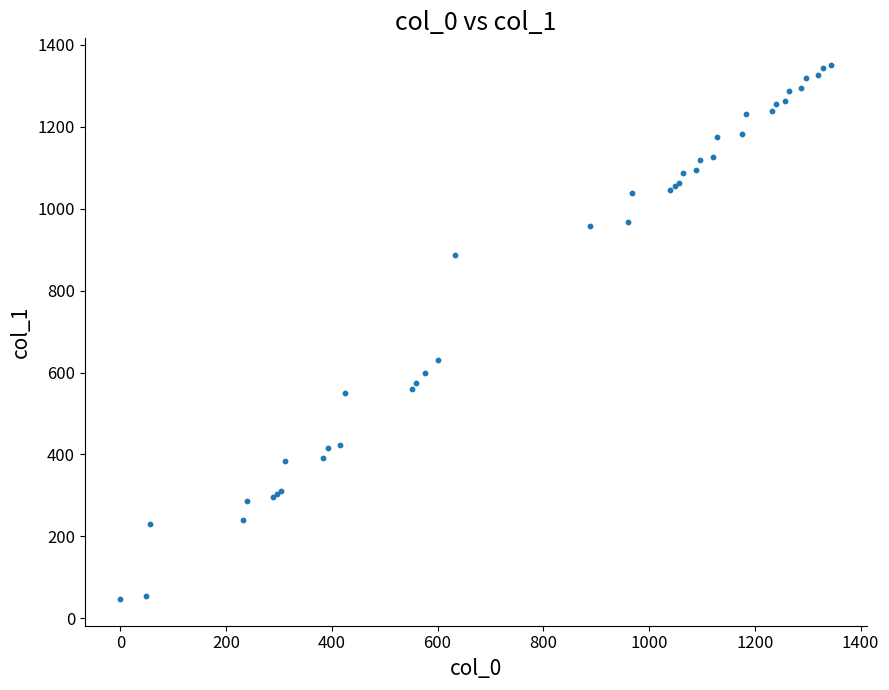

What Y value in the scatter plot is closest to 699?

631